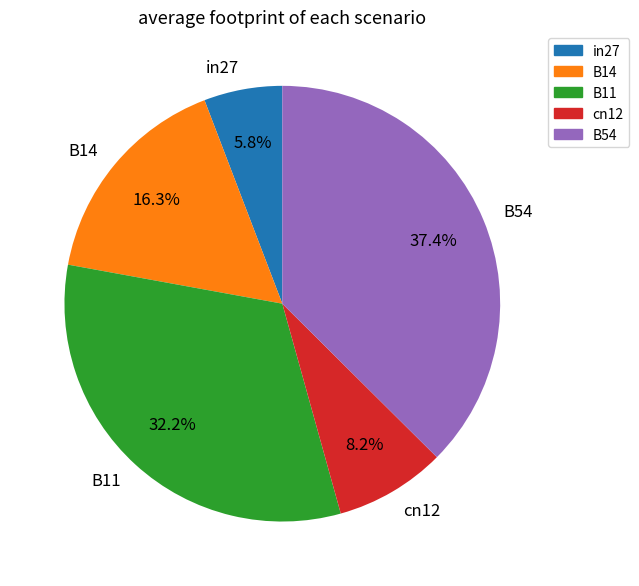

To the nearest percent, what portion does cn12 represent?

8%